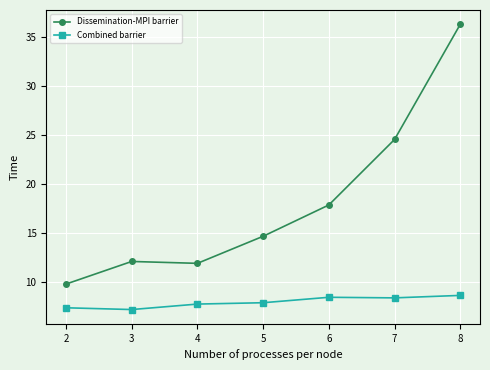

The Dissemination-MPI barrier series shows 24.6 at 7. True or false?

True